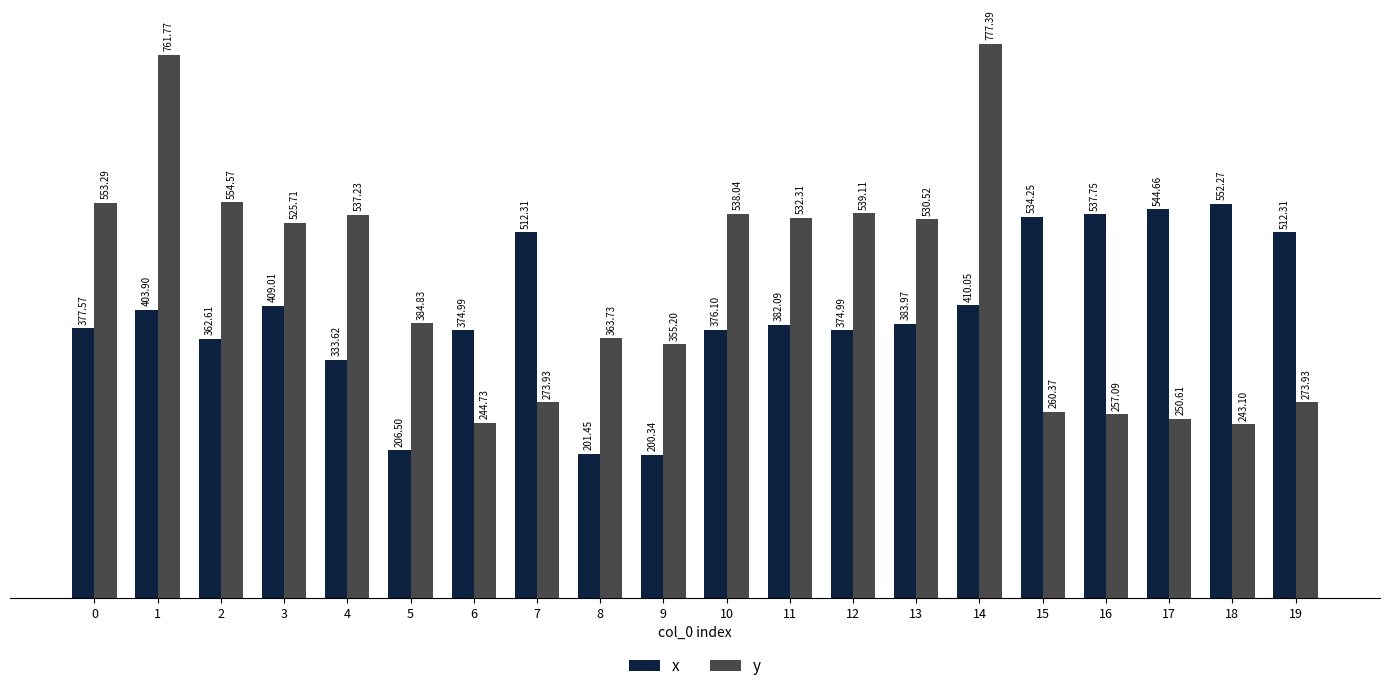

How many series are shown in this chart?

2